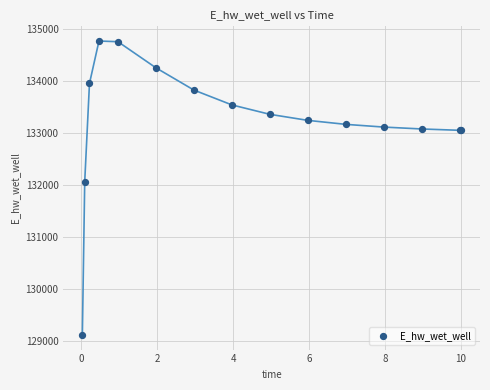

What Y value in the scatter plot is closest to 131942?

132065.5